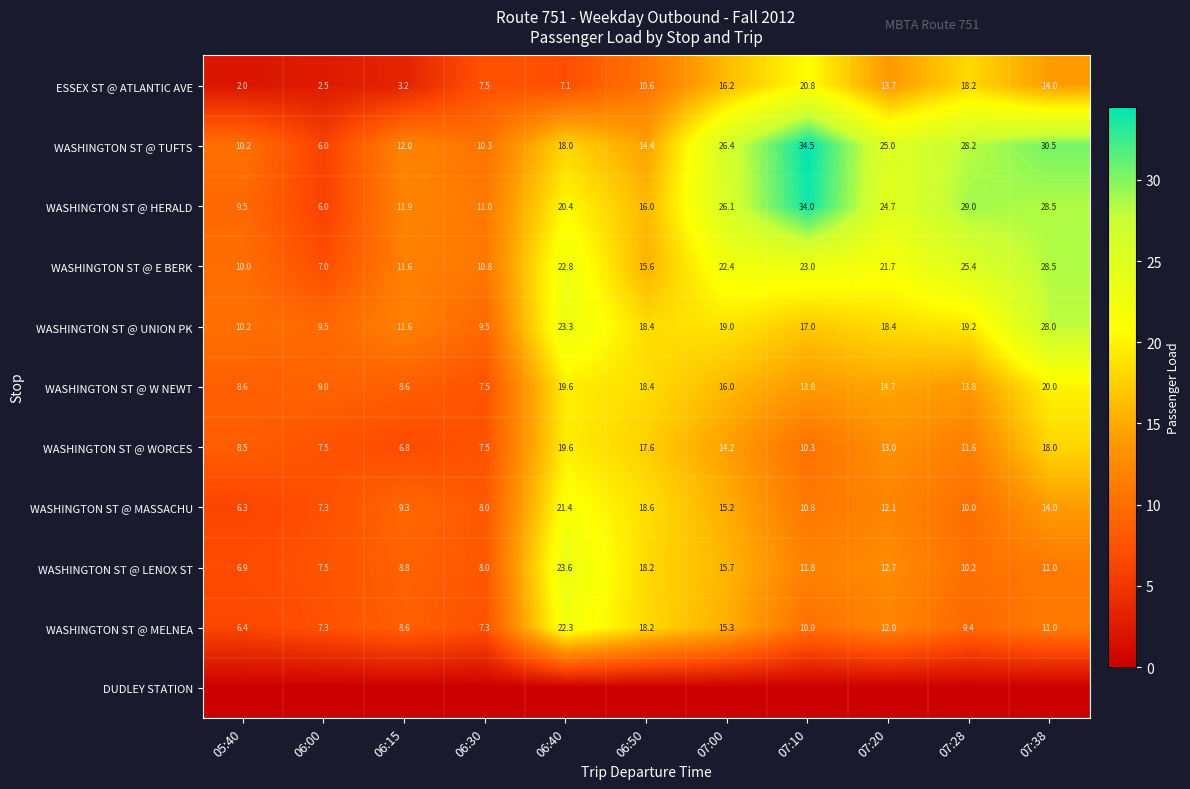

Read the WASHINGTON ST @ TUFTS value at 06:50.

14.4